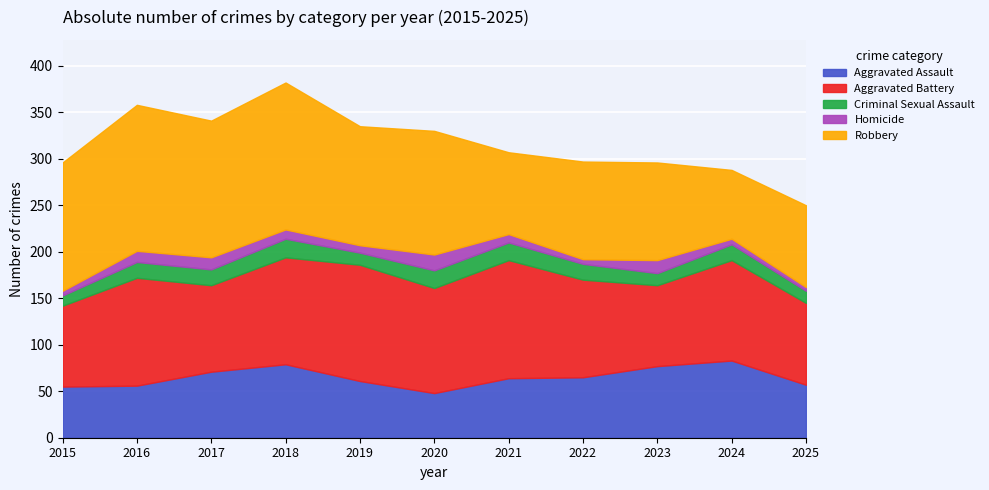

What is the value of the Robbery point at the 7th from the left?

88